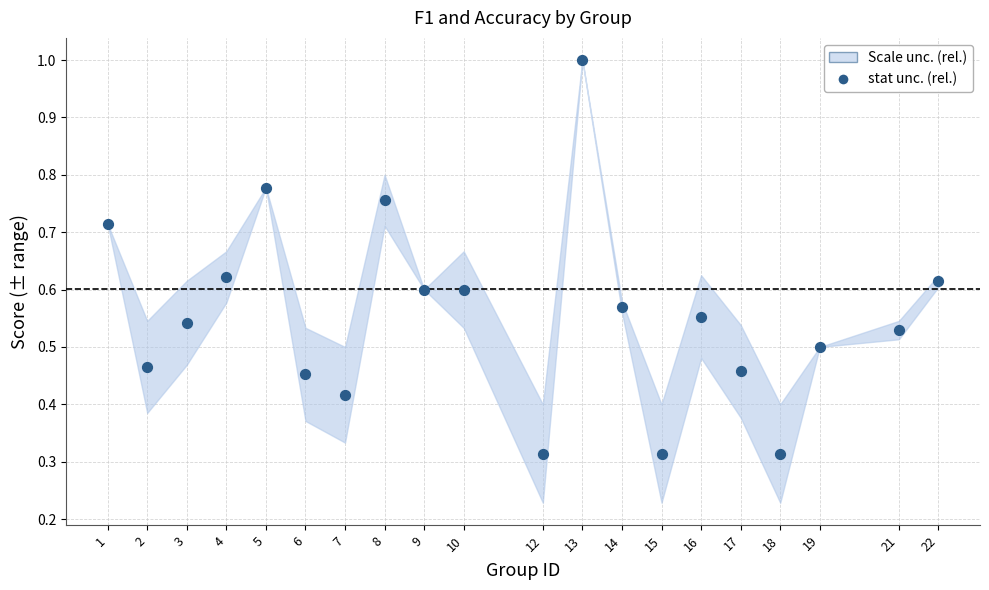

What is the range of X values (max minus min)?

21.0